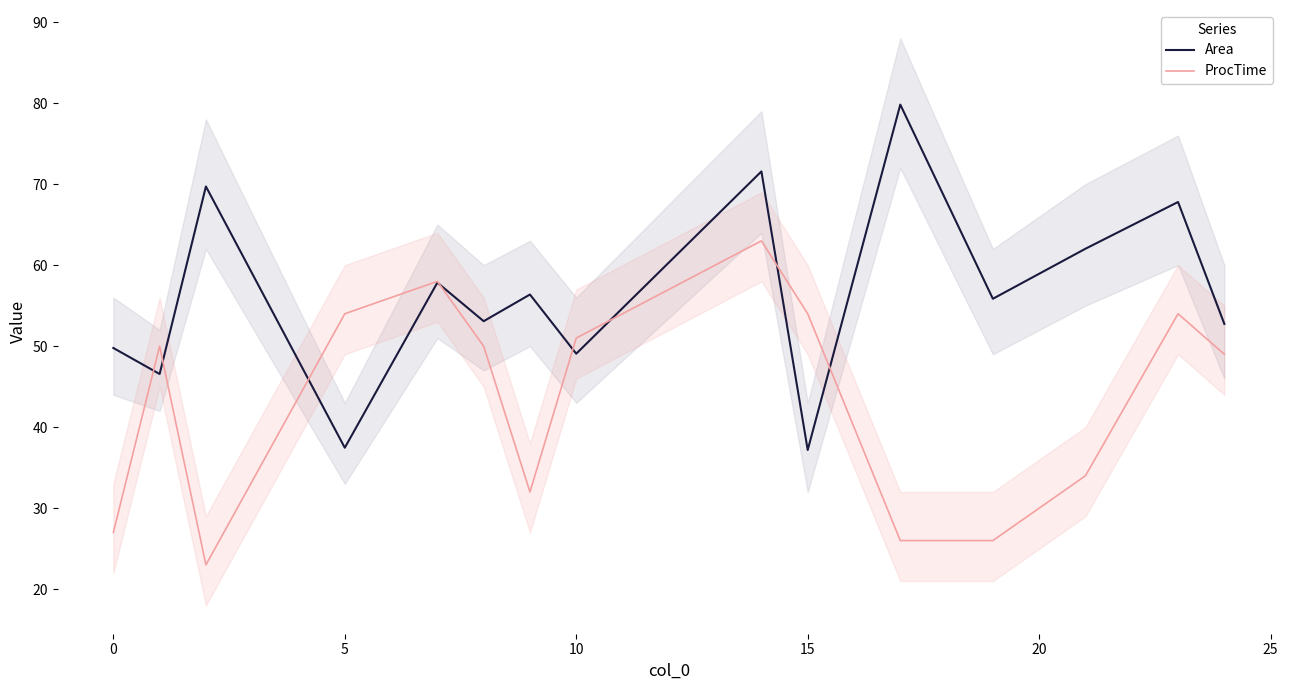

The Area series shows 60.8 at 15. True or false?

False